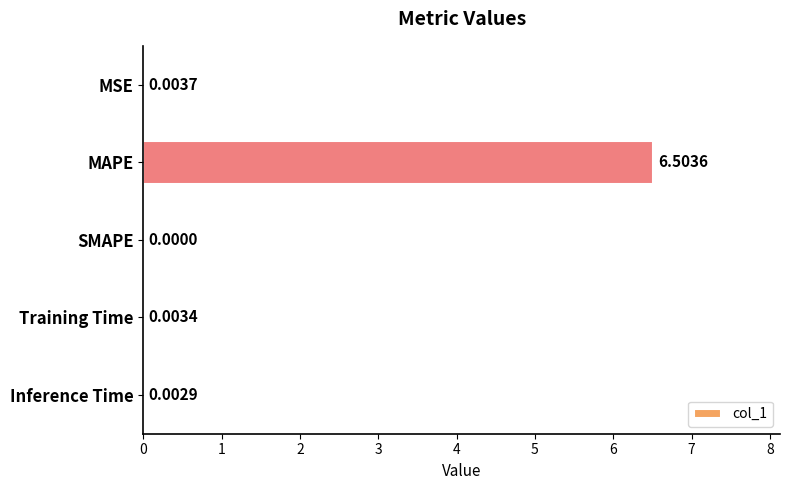

What is the sum of the values at MAPE and SMAPE?

6.5